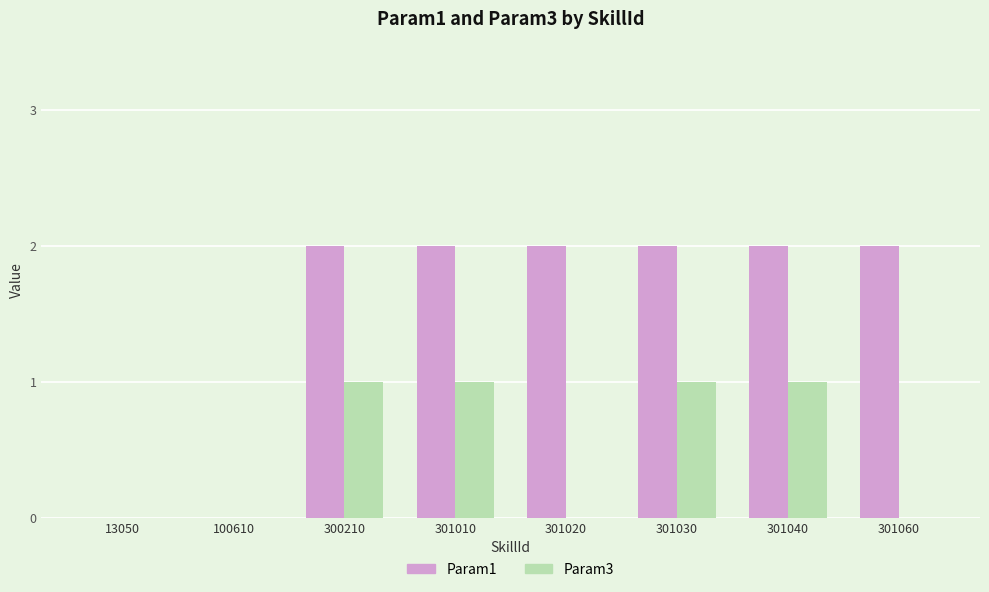

How many Param3 values are between 0 and 1?

8